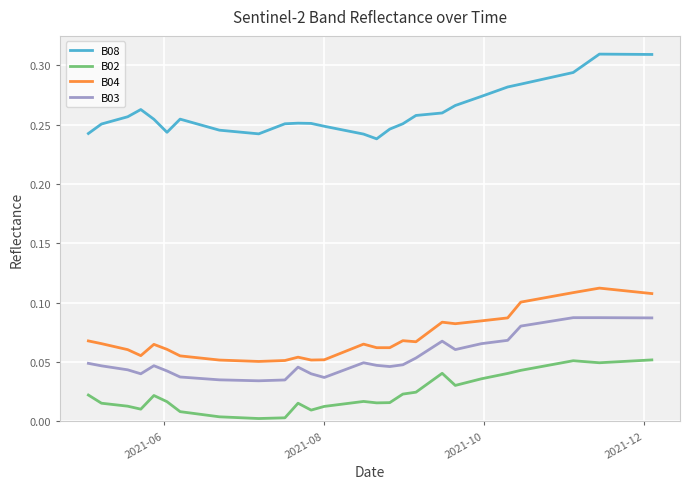

Which series has the widest spread of values?

B08